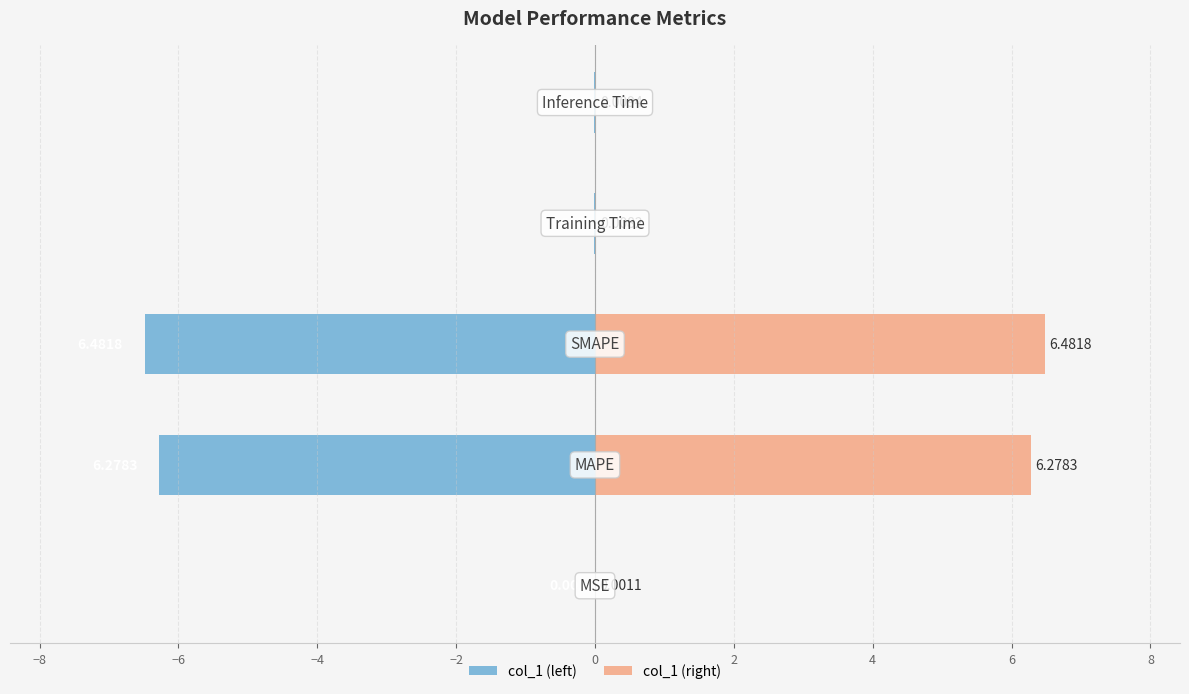

How many bars are there in total?

10